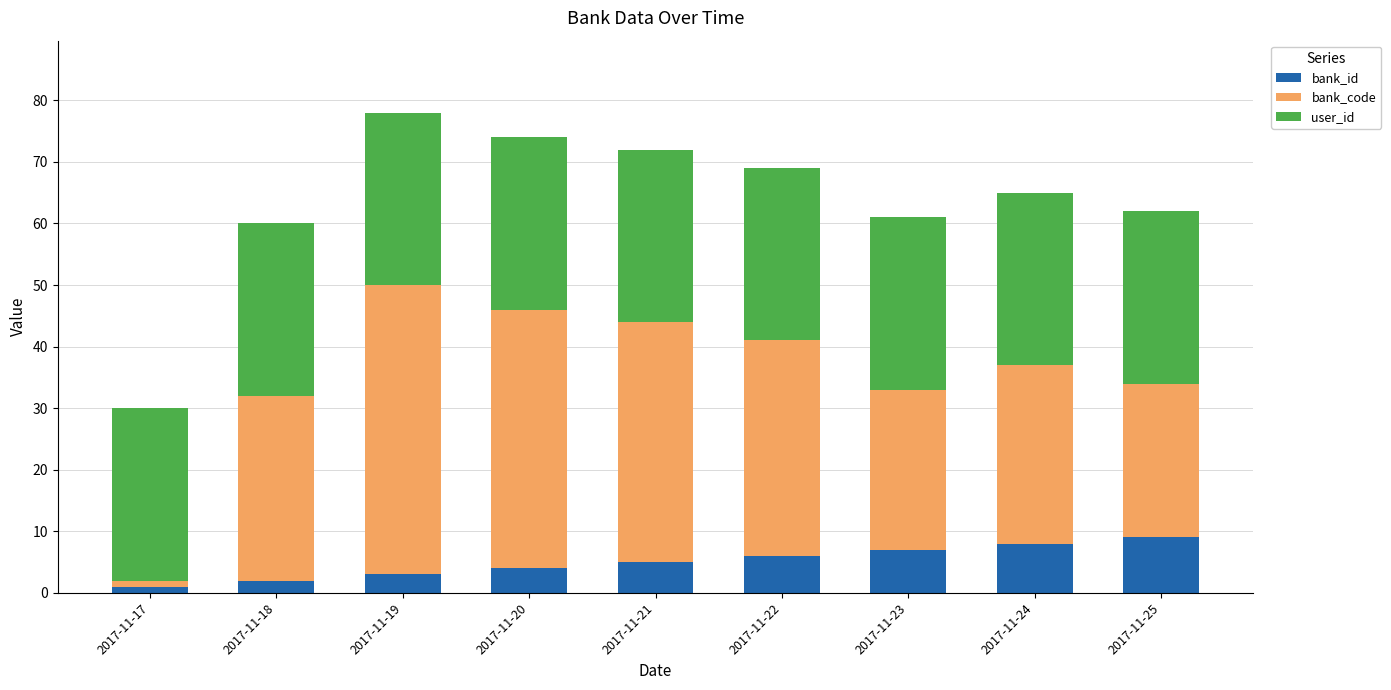

What is the total value across all series at 2017-11-21?

72